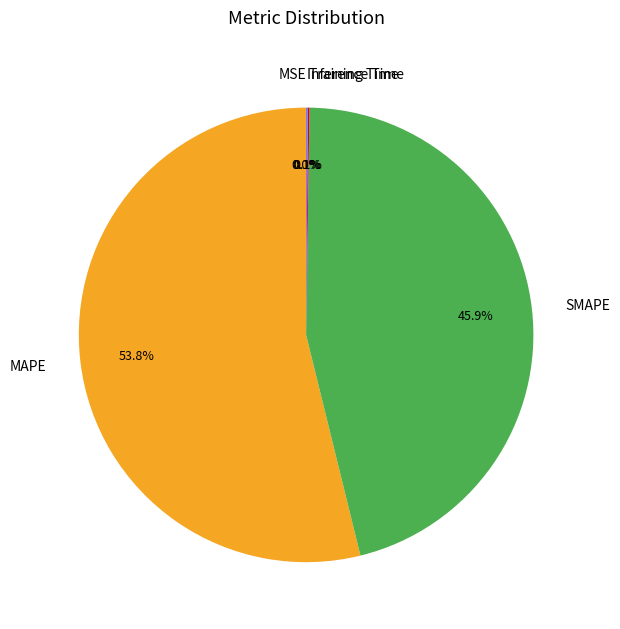

To the nearest percent, what percentage of the pie is MAPE?

54%